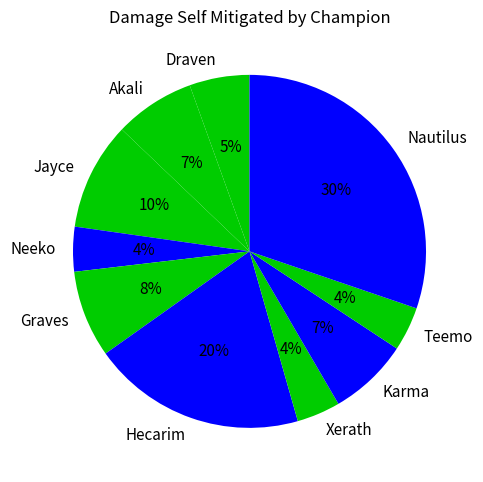

Is it true that Jayce is 3% of the pie?

False